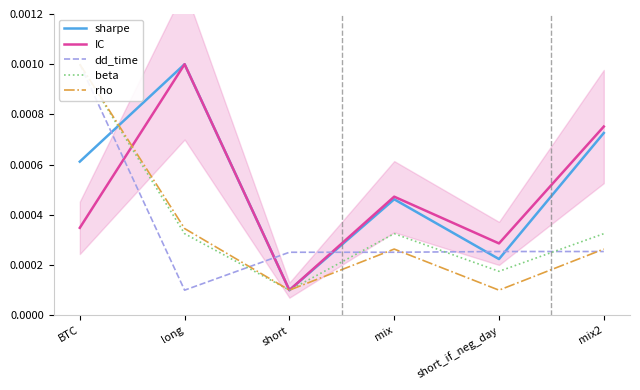

What are all the series names shown in the legend?

sharpe, IC, dd_time, beta, rho